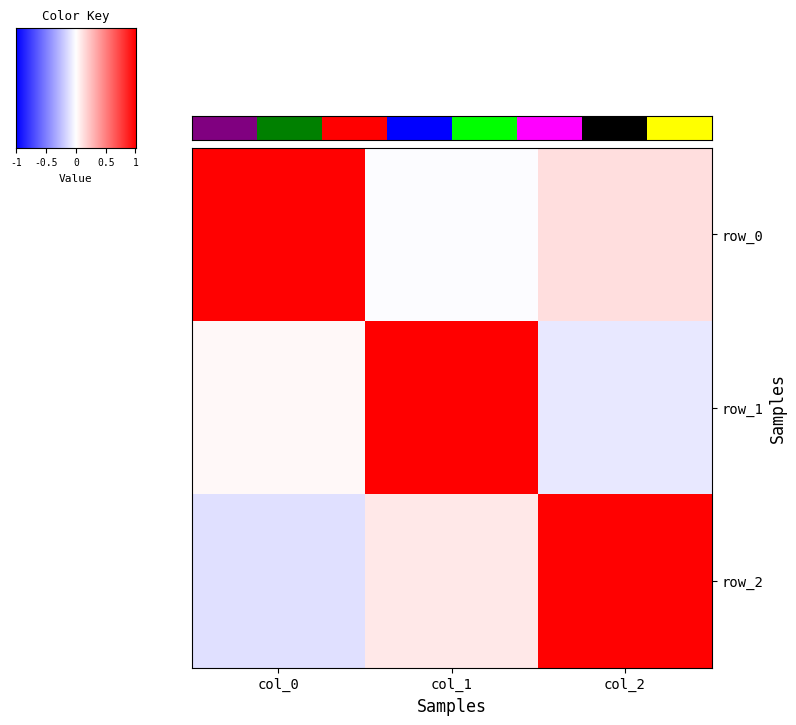

Reading left to right, list all the values displayed in this chart.

row_0: 1.0	-0.0	0.1
row_1: 0.0	1.0	-0.1
row_2: -0.1	0.1	1.0